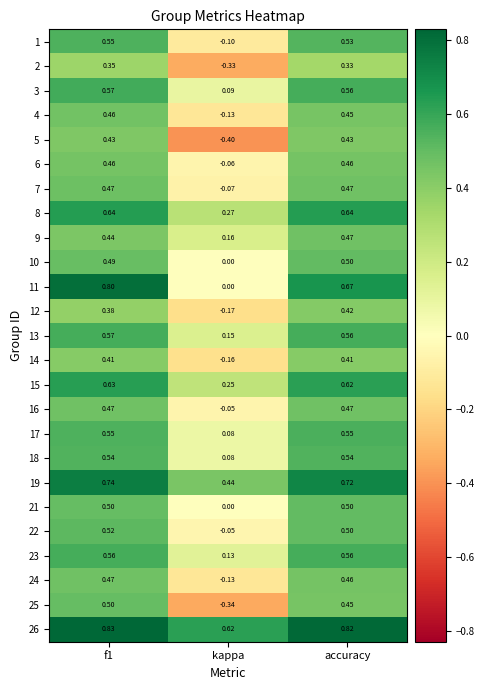

Which category has the lowest value across all series?

kappa